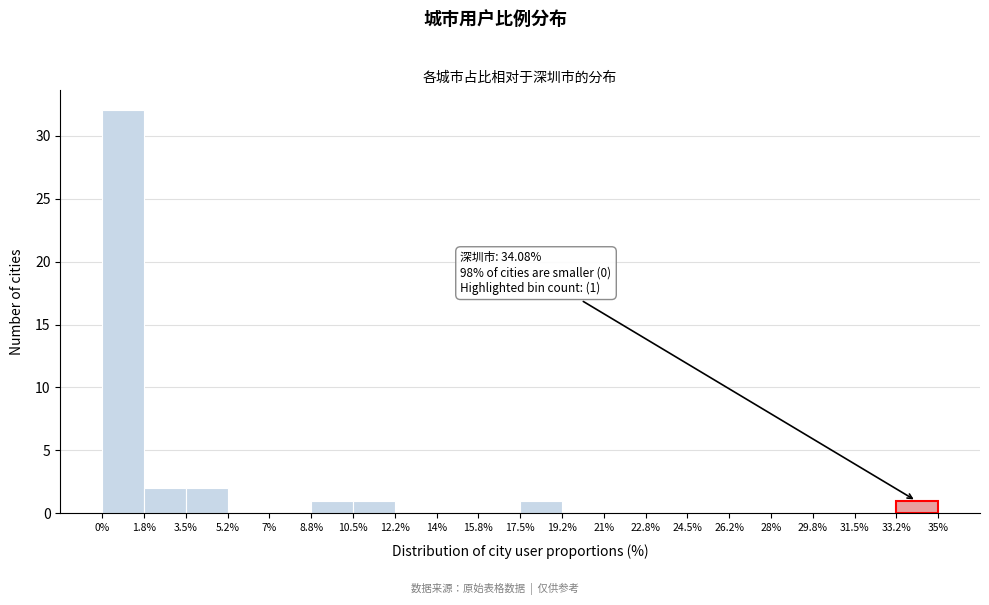

Over which range of the x-axis is the bar tallest?

0% to 1.8%